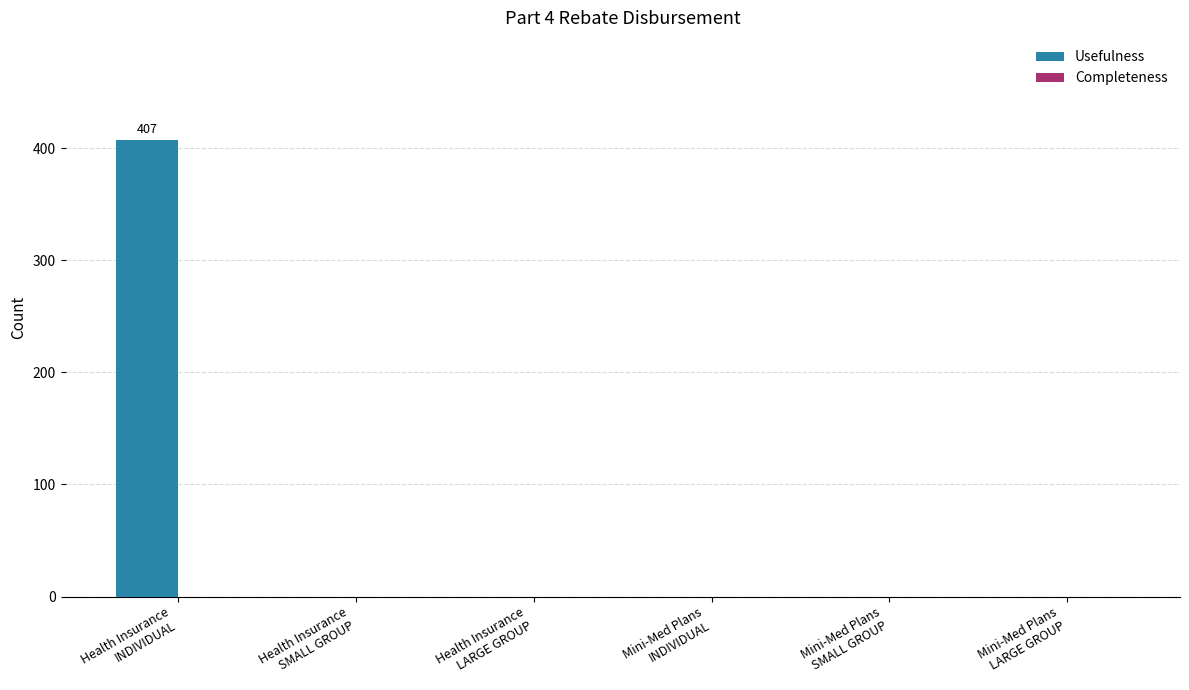

Count the number of data series in this chart.

1